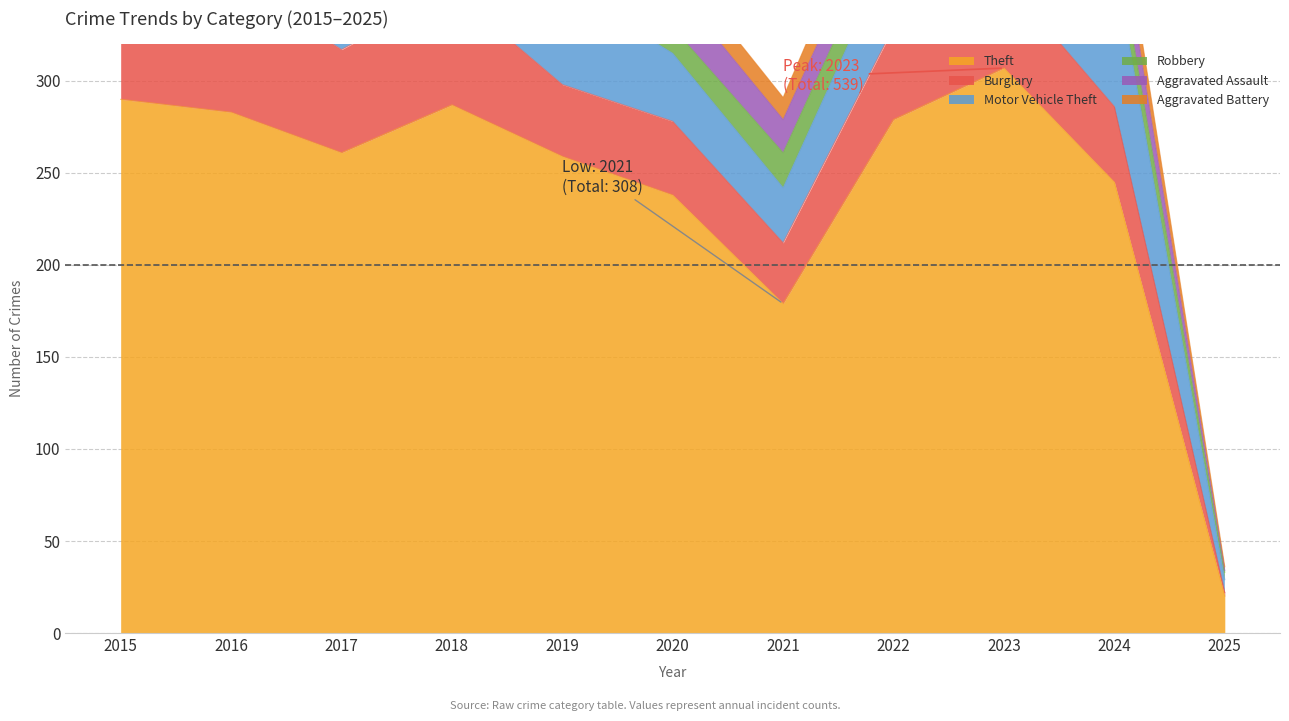

Count the number of categories in the chart.

11